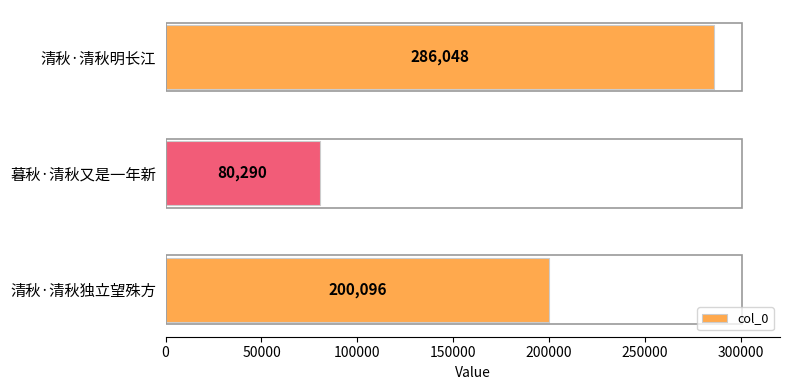

Rank the categories by value from lowest to highest.

暮秋·清秋又是一年新, 清秋·清秋独立望殊方, 清秋·清秋明长江